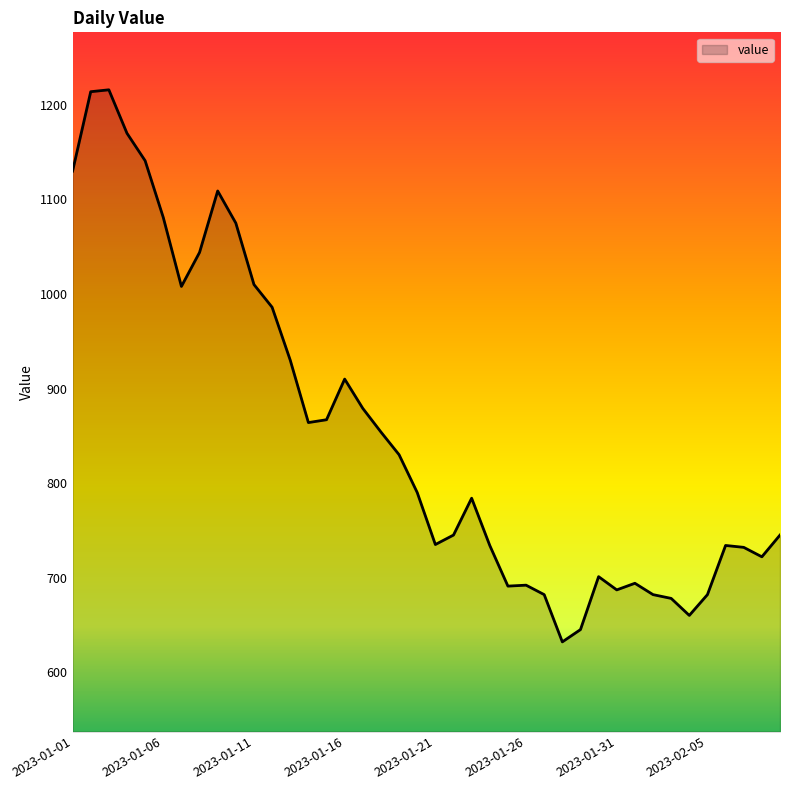

What is the smallest value displayed?

632